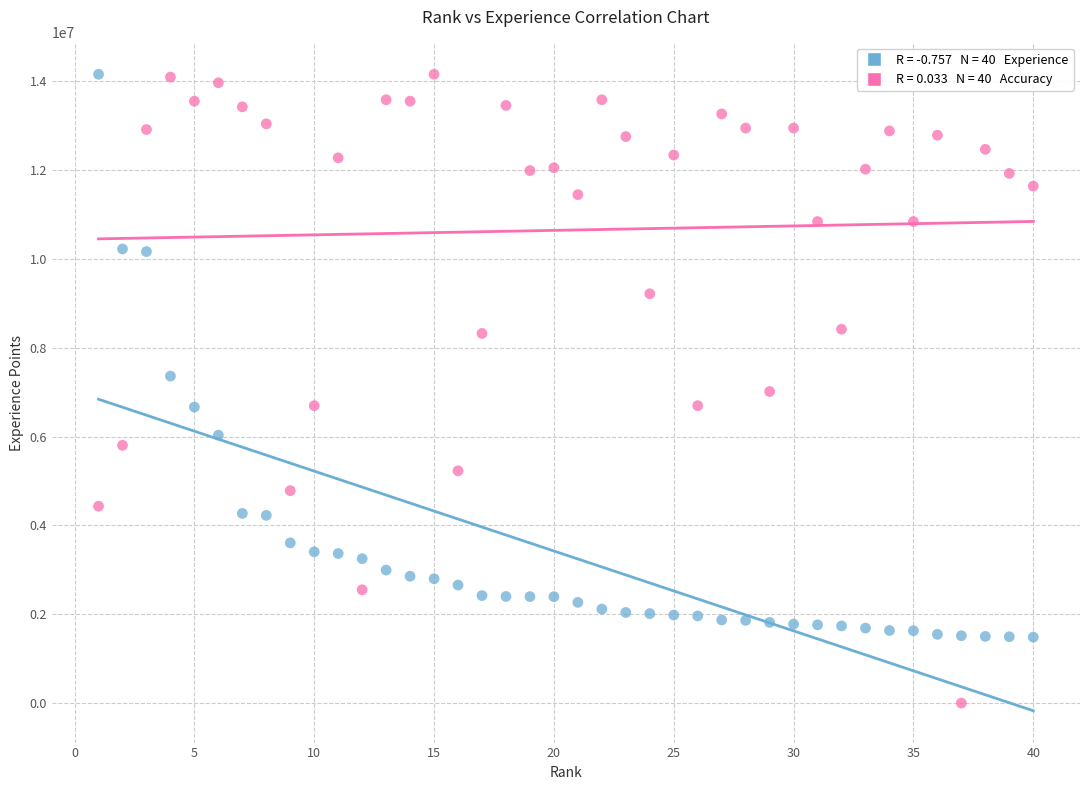

Across all data points, what is the range of X values (max minus min)?

39.0